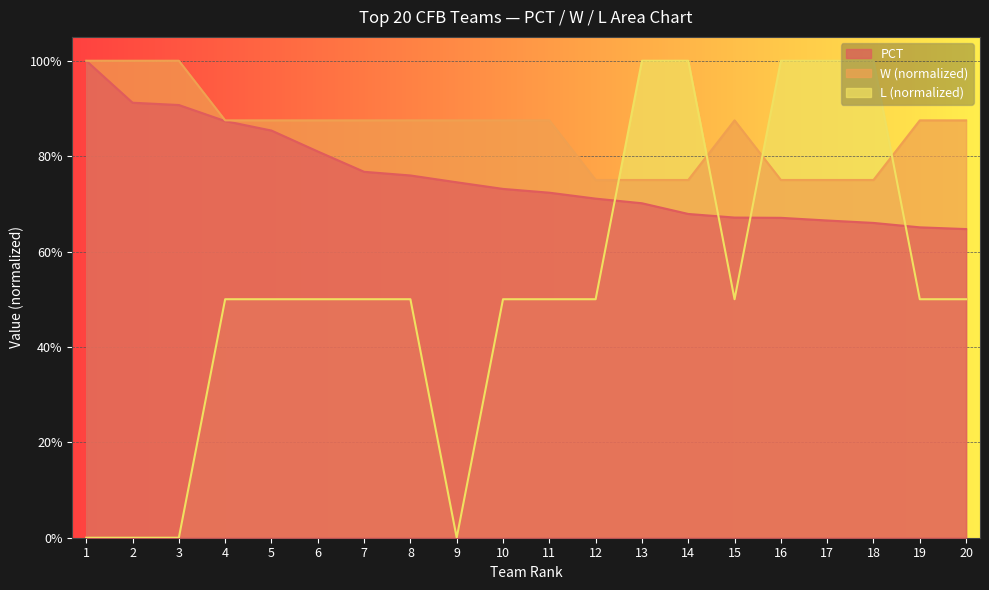

List the series in order of their overall mean, highest first.

W (normalized), PCT, L (normalized)